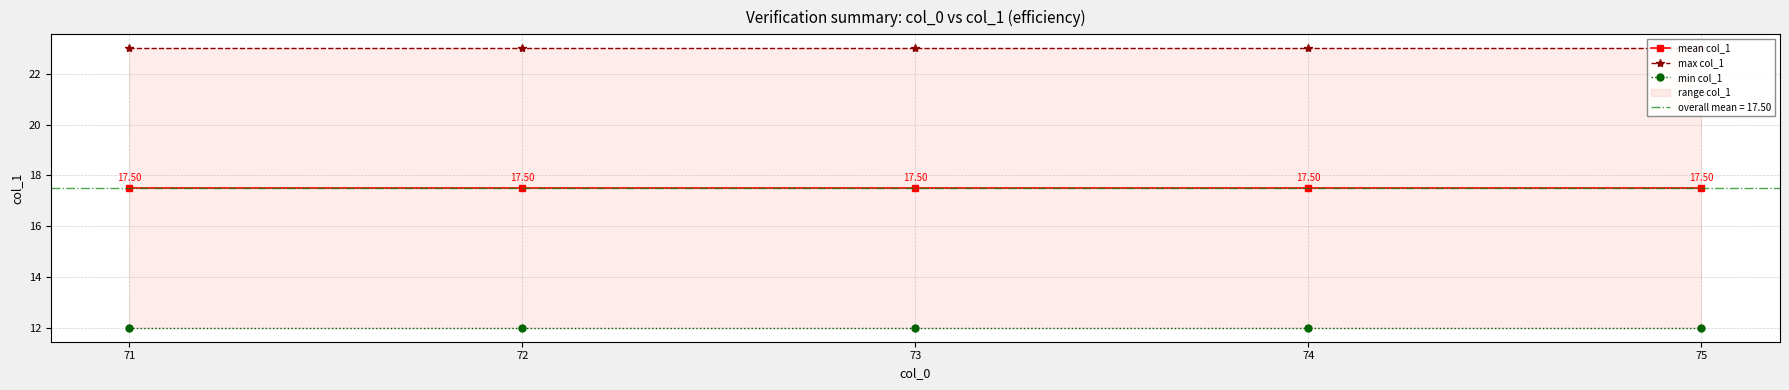

Which category has the highest value across all series?

71